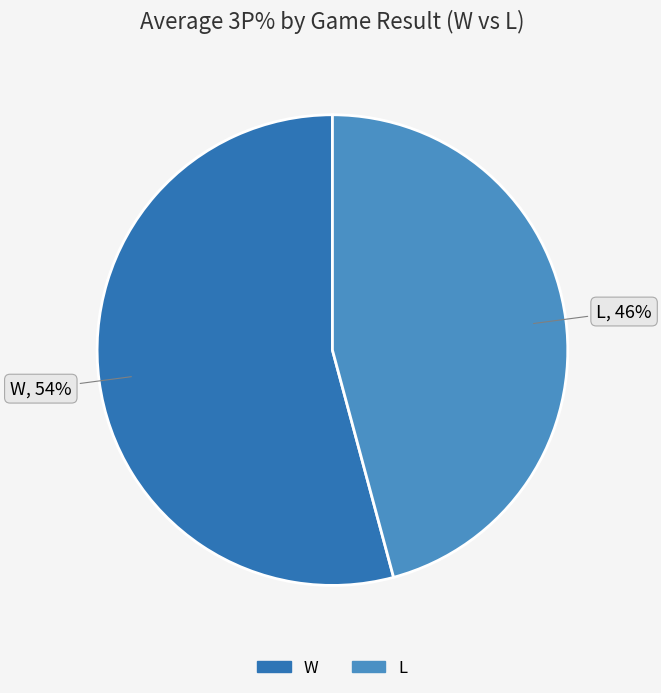

Rank the categories by value from highest to lowest.

W, L